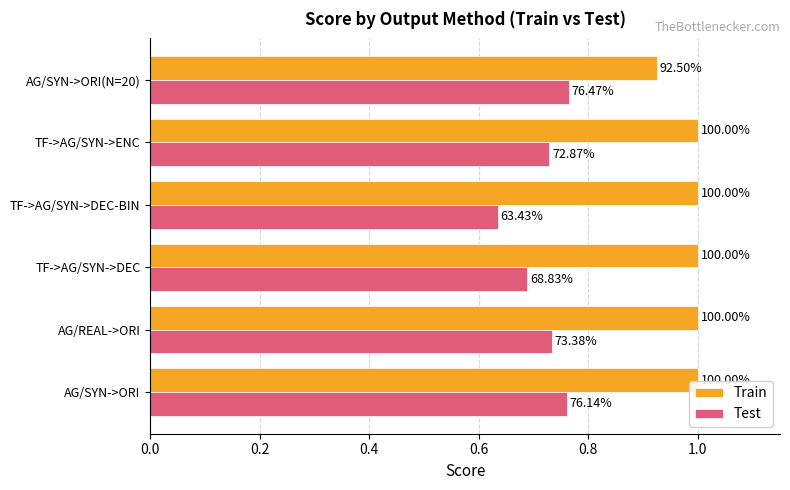

What are all the series names shown in the legend?

Train, Test